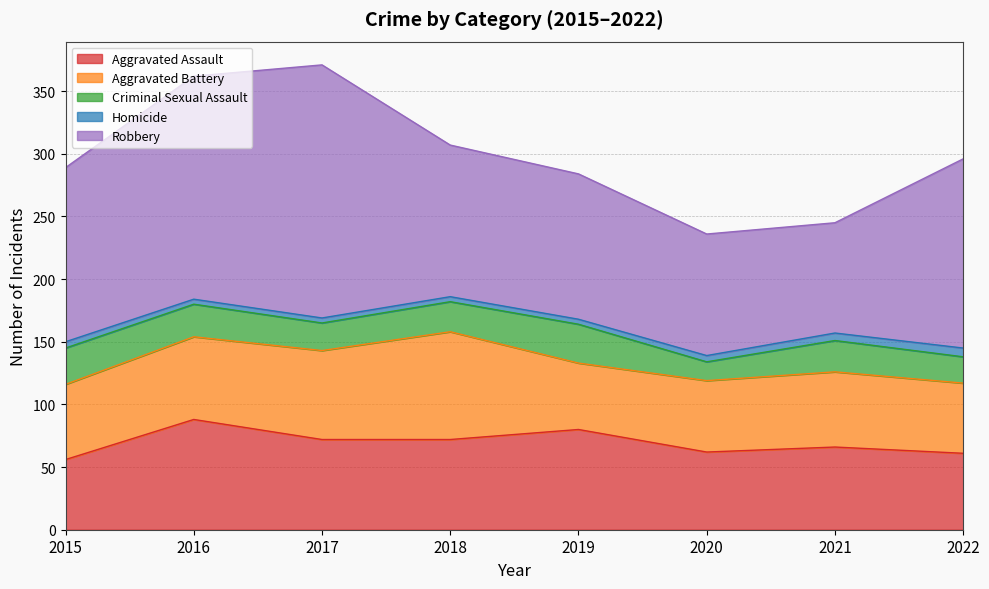

What is the average value of the Criminal Sexual Assault series?

24